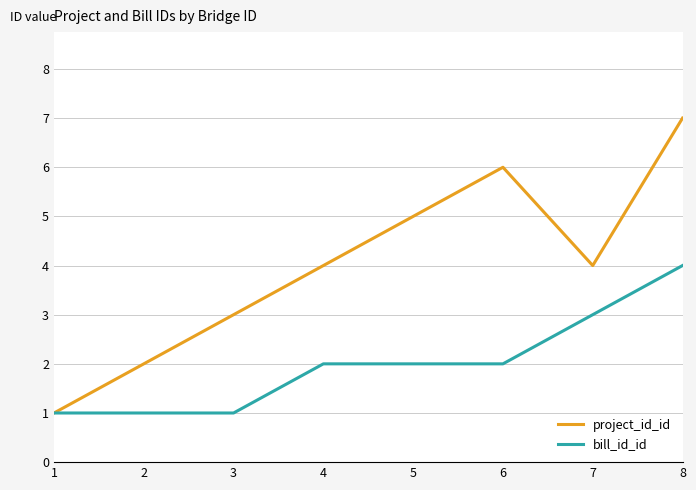

The project_id_id series shows 1 at 5. True or false?

False